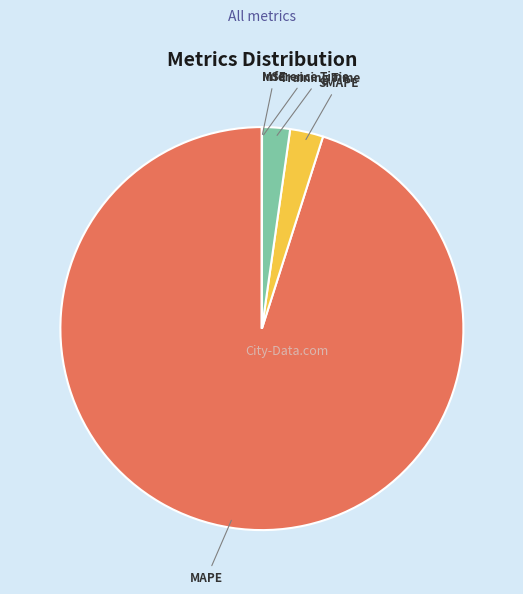

Which category accounts for the majority?

MAPE